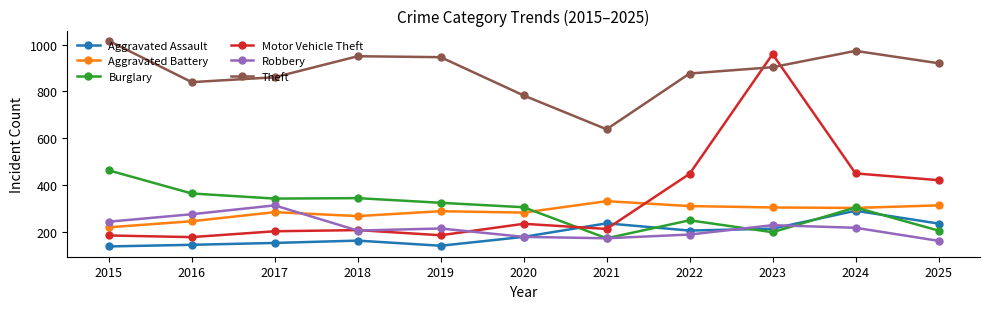

How many data points does each series have?

11